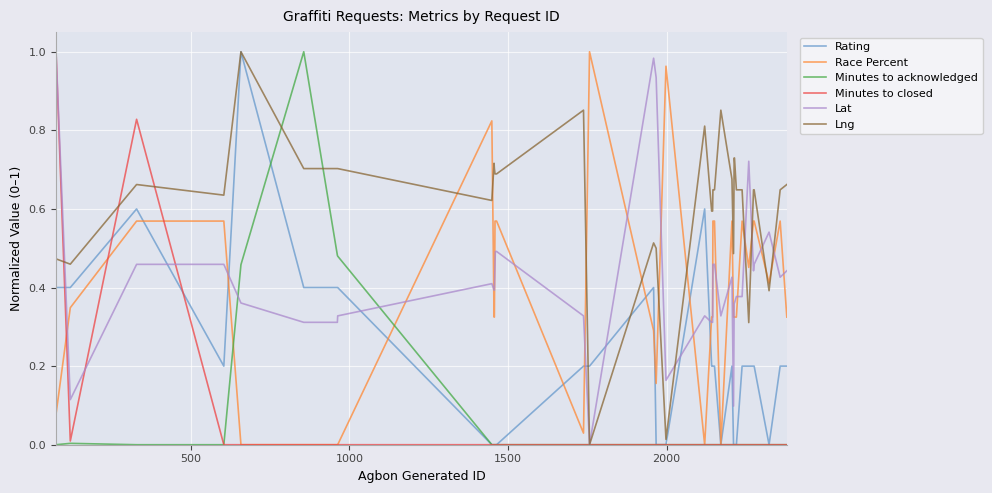

Which series has the largest total across all categories?

Lng